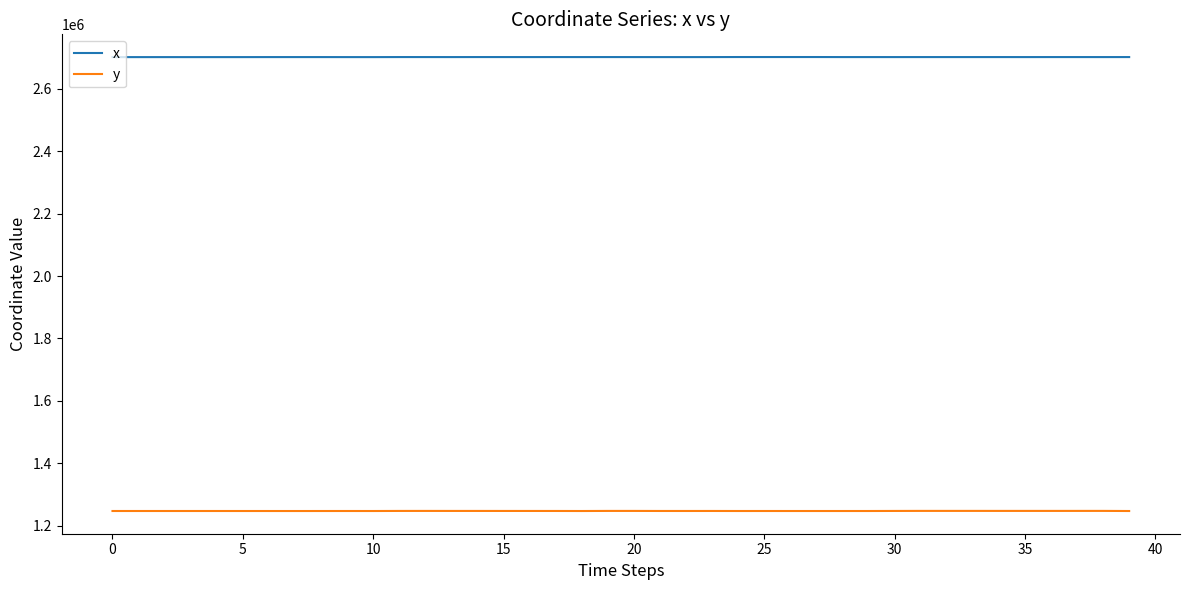

Which series has the largest range (max minus min)?

y